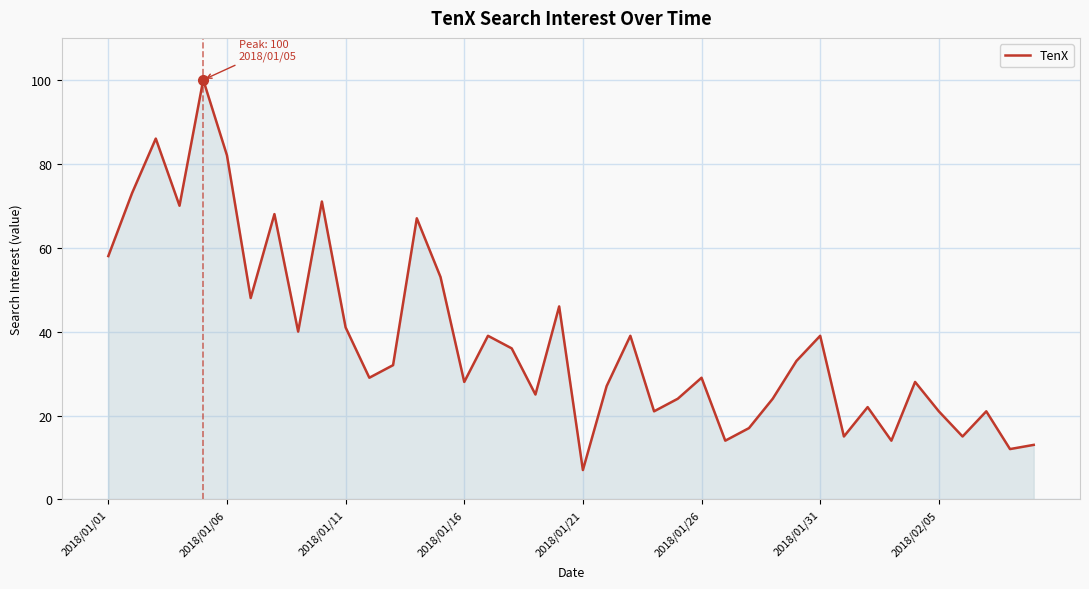

What is the maximum value shown in the chart?

100